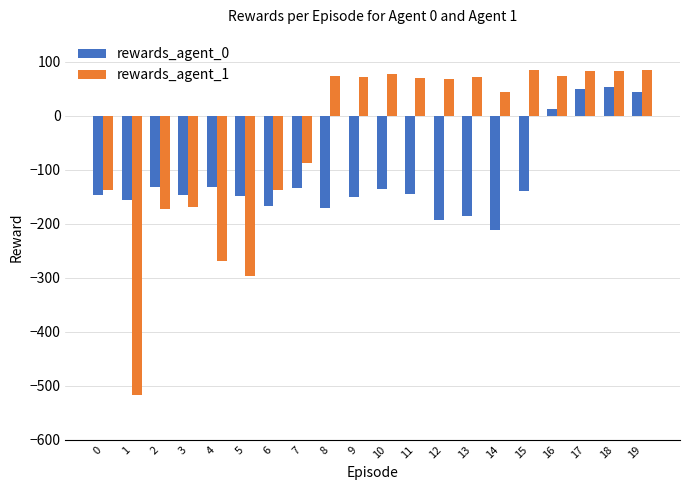

What is the spread (max minus min) of values at 3?

22